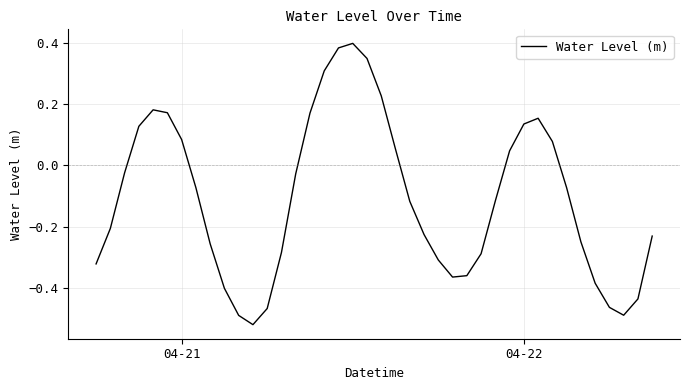

What is the difference between the maximum and minimum values?

0.9